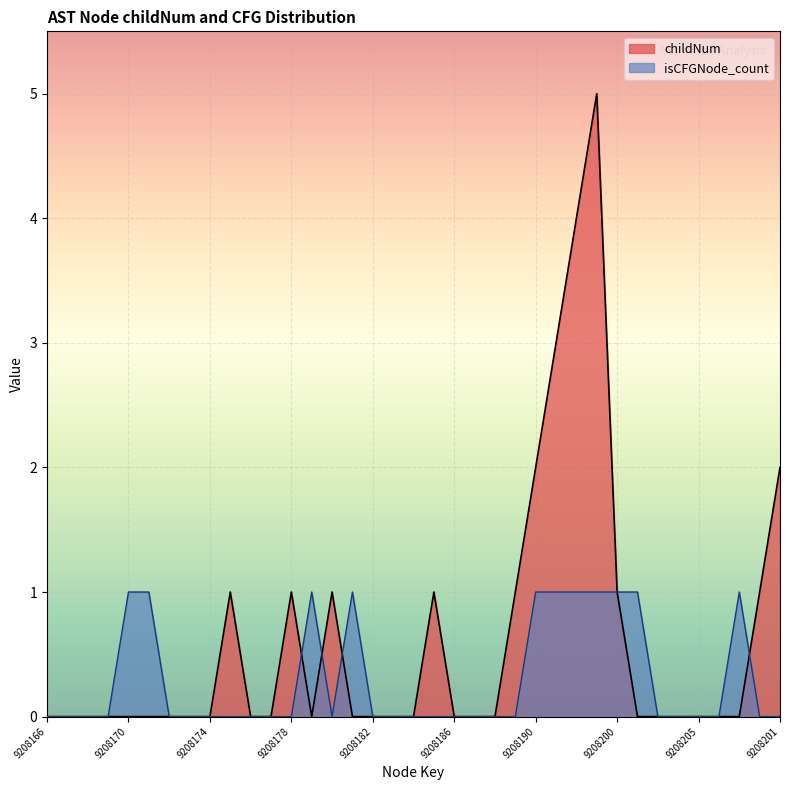

How many lines are shown in the chart?

2